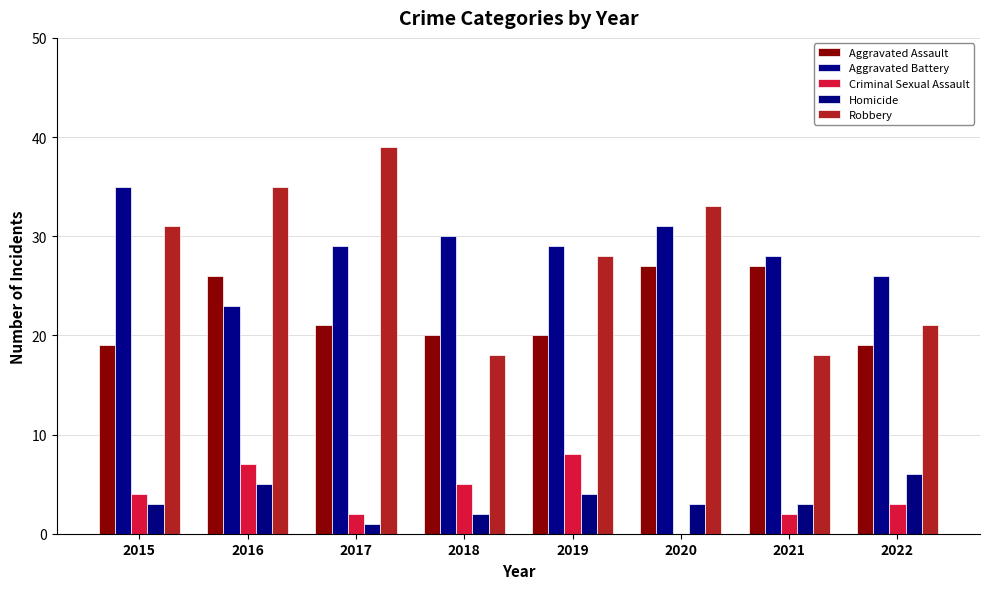

Reading left to right, transcribe all the data shown in this chart.

Aggravated Assault: 19	26	21	20	20	27	27	19
Aggravated Battery: 35	23	29	30	29	31	28	26
Criminal Sexual Assault: 4	7	2	5	8	0	2	3
Homicide: 3	5	1	2	4	3	3	6
Robbery: 31	35	39	18	28	33	18	21